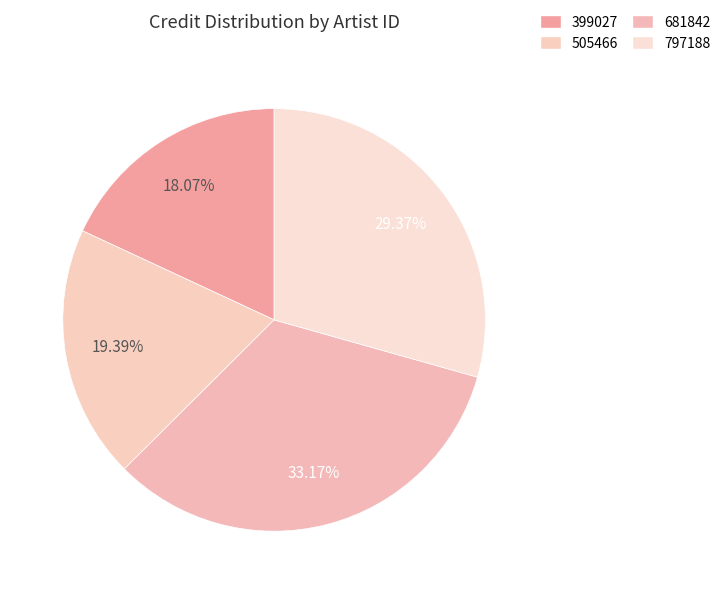

Which category has the biggest portion of the pie?

681842